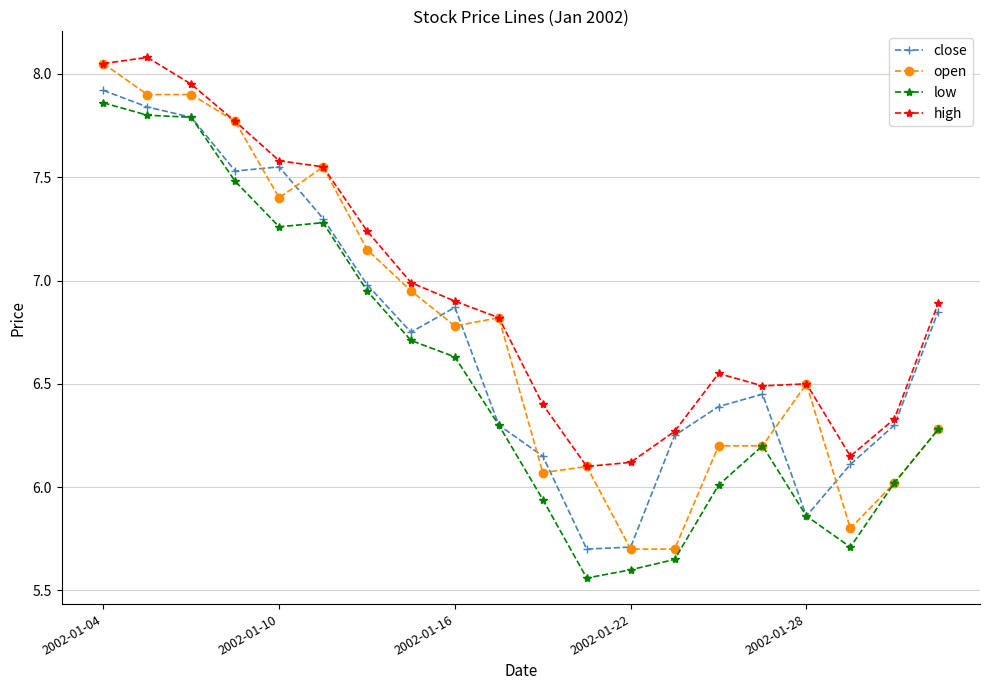

What is the value of the low point at the 15th from the left?

6.0